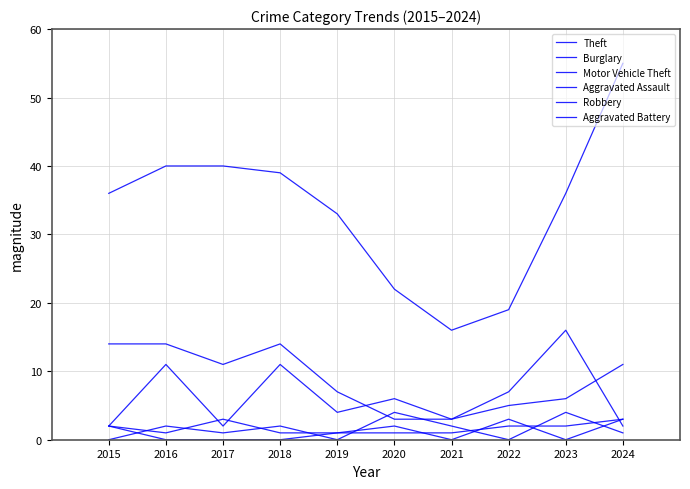

After their last crossing, which series has the higher values: Aggravated Assault or Aggravated Battery?

Aggravated Battery